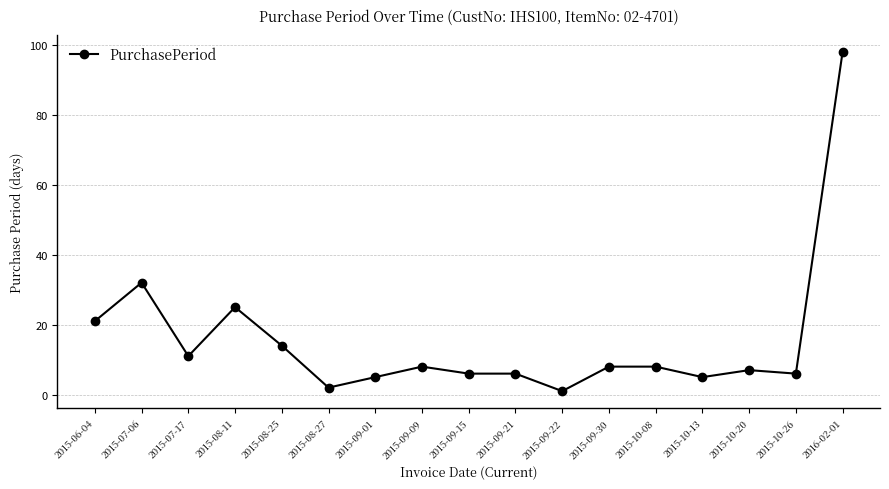

Which category has the lowest value across all series?

2015-09-22